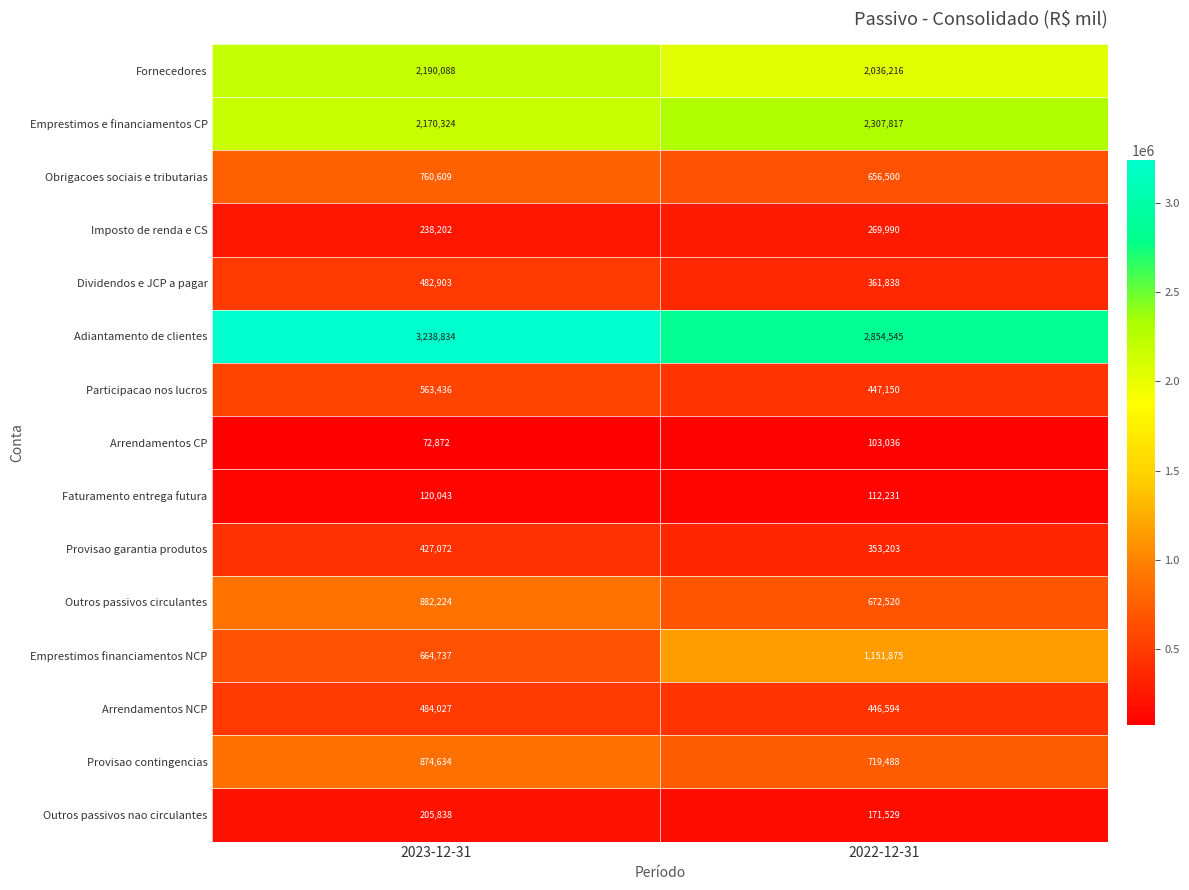

How many data points does each series have?

2